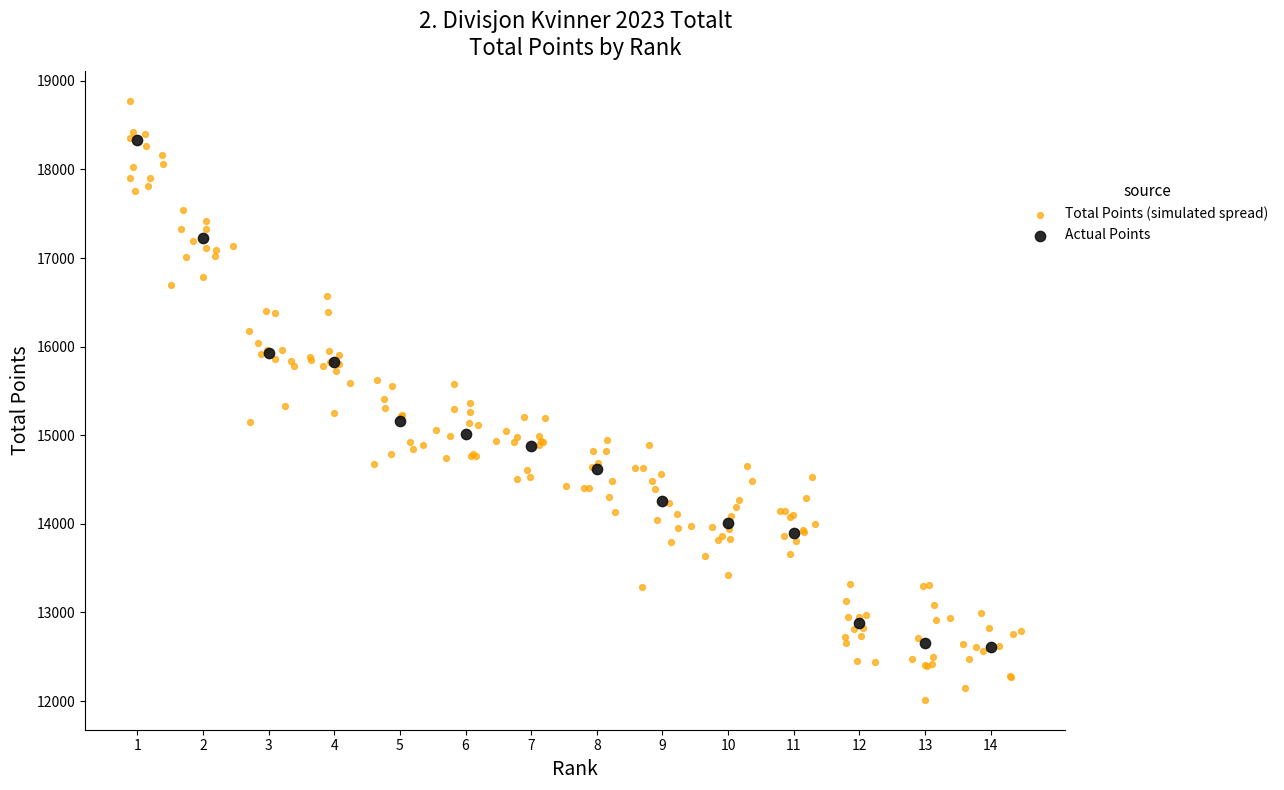

Which series contains the highest Y value?

Total Points (simulated spread)